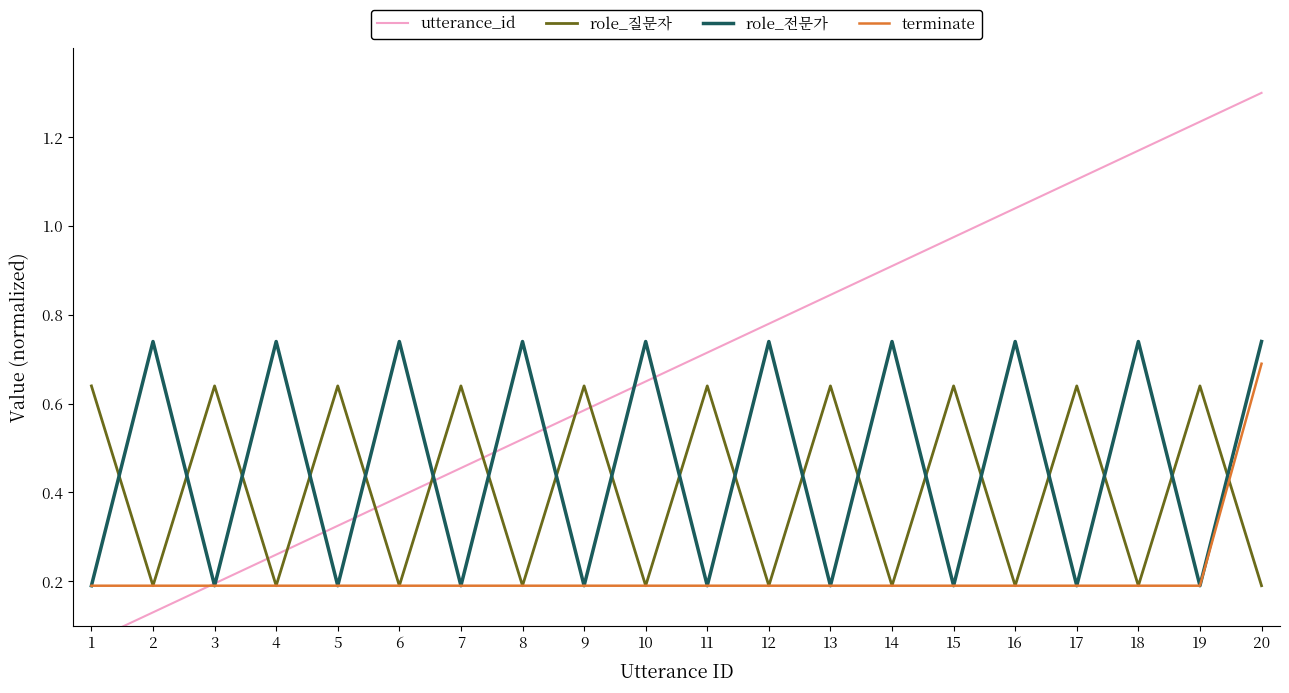

Between which two adjacent categories do role_질문자 and role_전문가 first intersect?

1 and 2